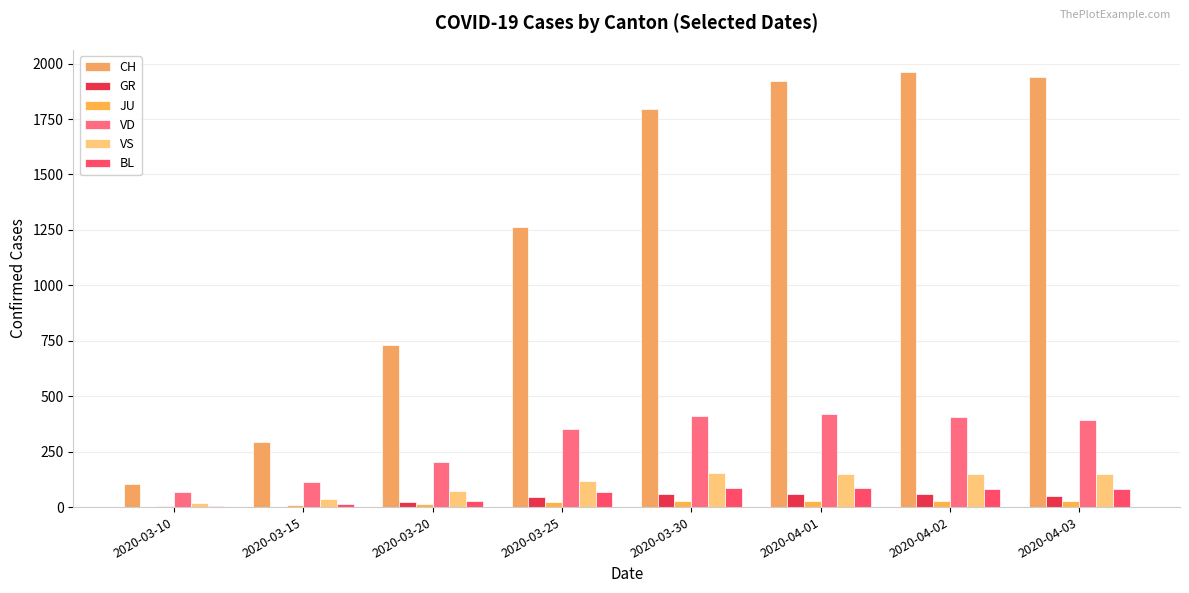

True or false: JU has a value of 5 at 2020-03-10.

True